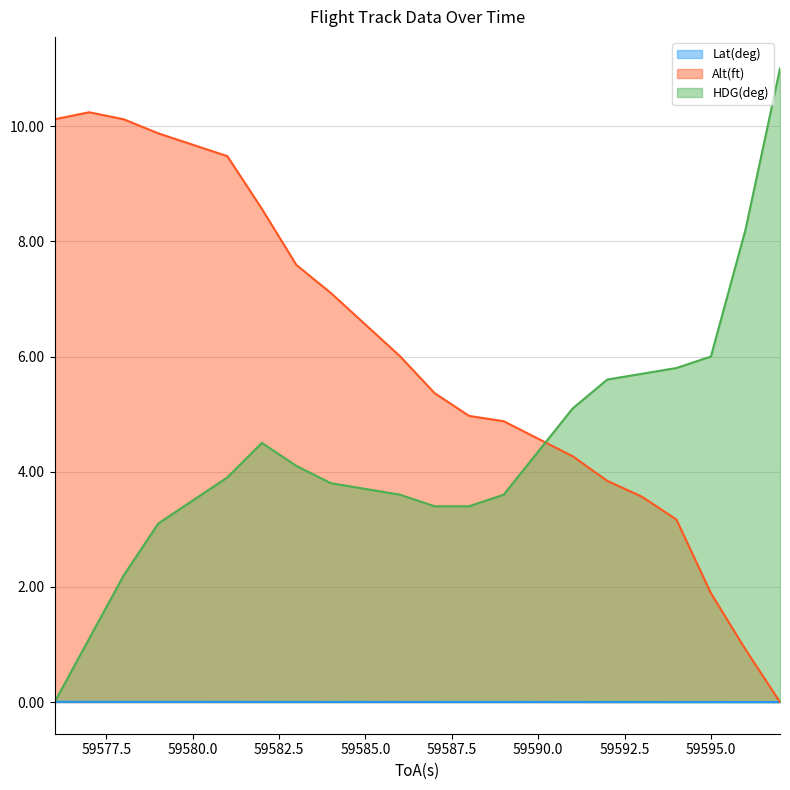

Which series has the largest total across all categories?

Alt(ft)